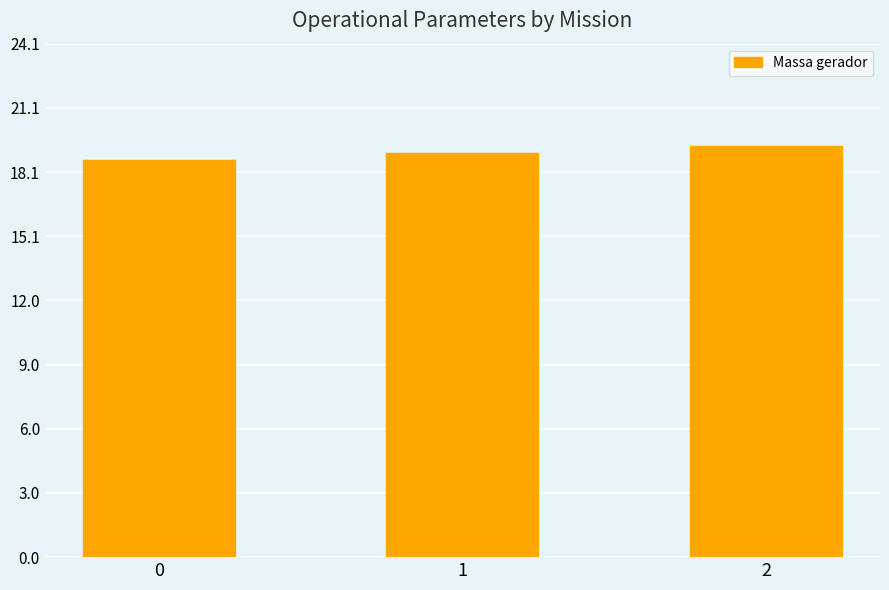

Does the chart contain stacked bars?

No